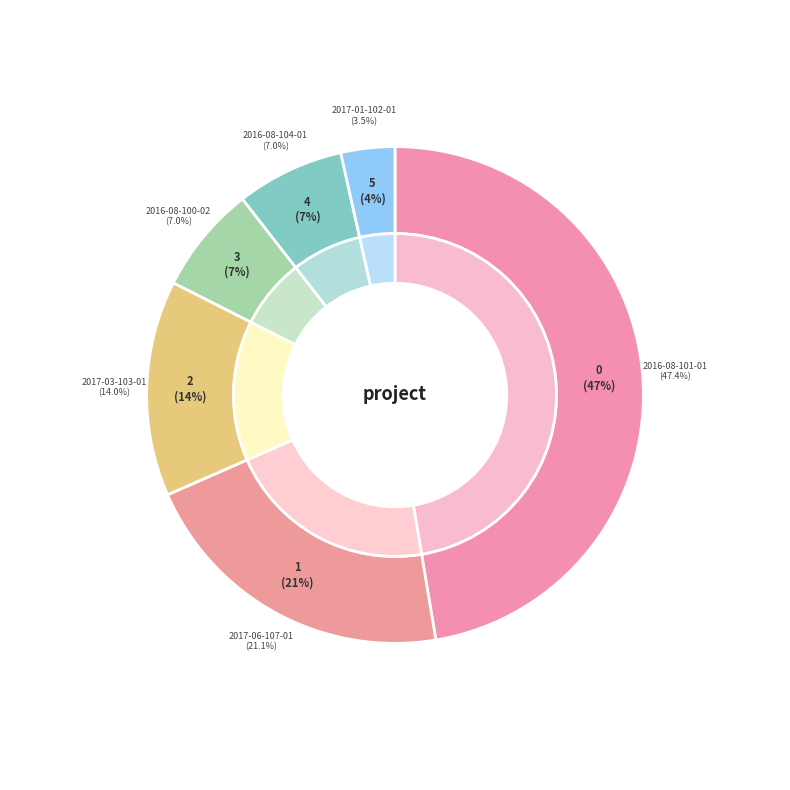

How many segments does this pie chart have?

6